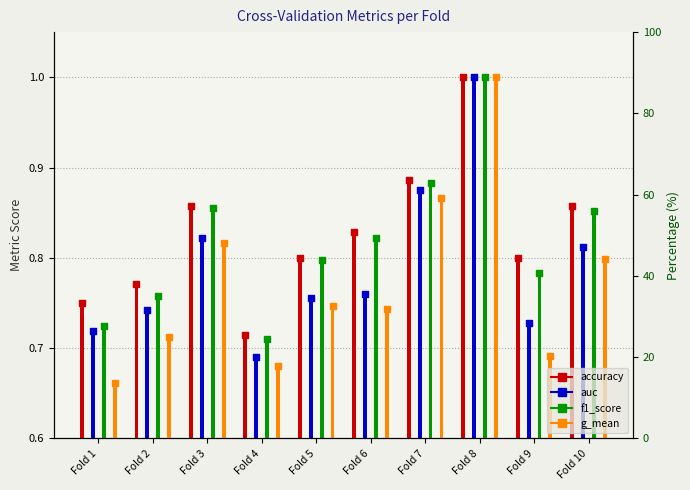

Which series reaches the maximum Y coordinate?

accuracy